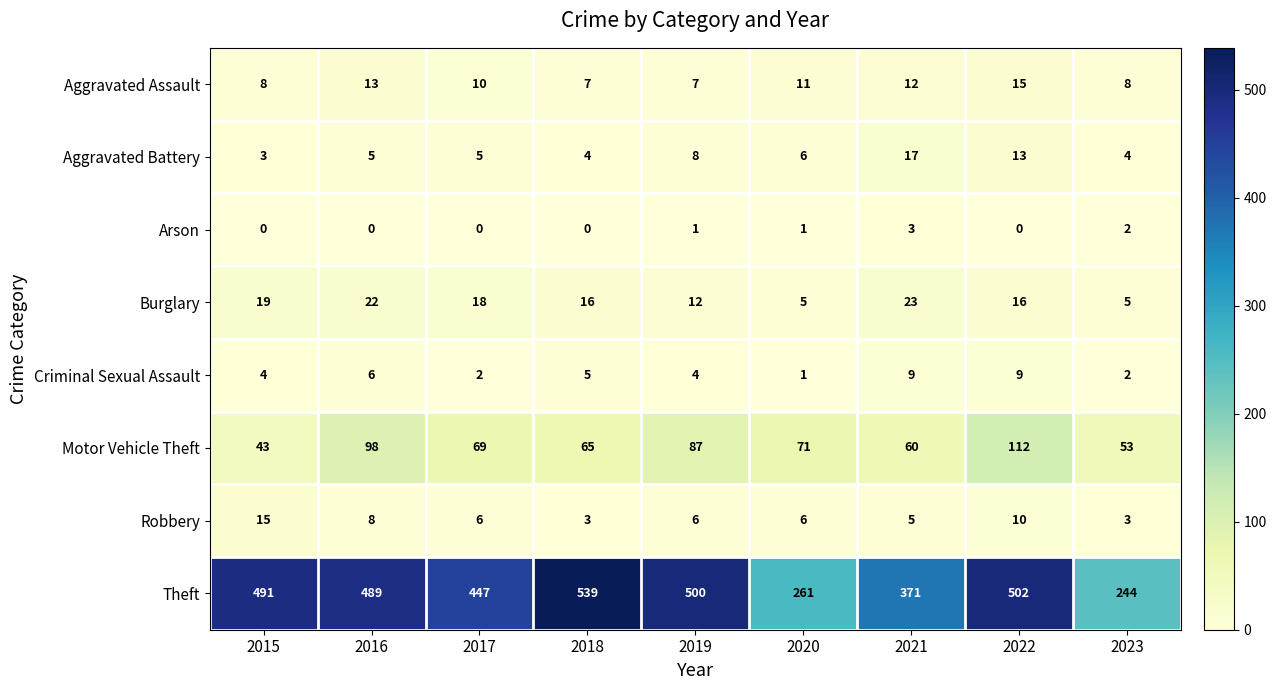

Which series has the largest total across all categories?

Theft